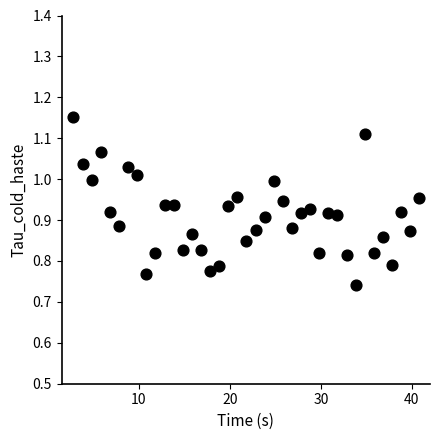

What is the range of X values (max minus min)?

38.0